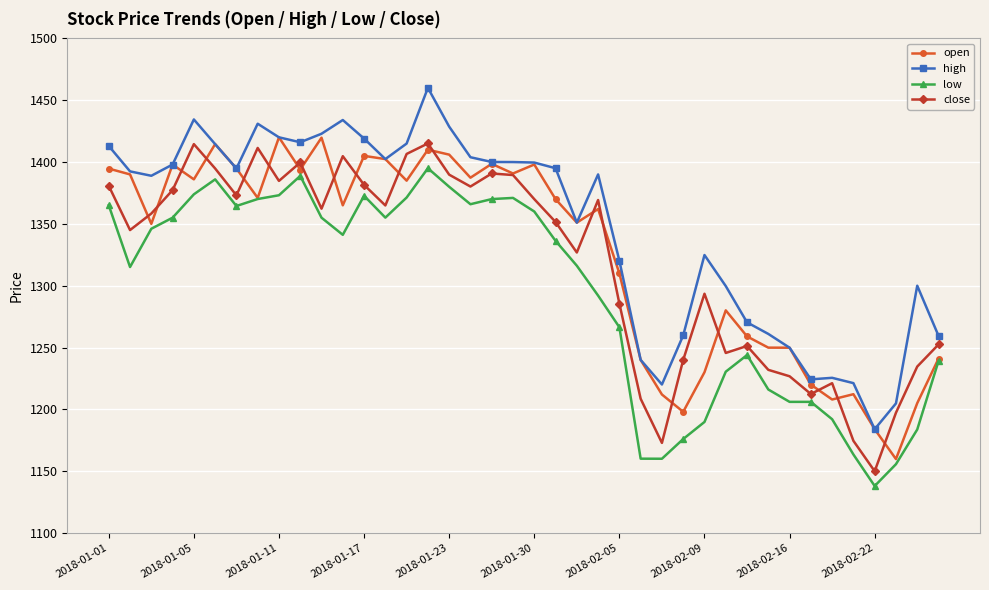

Which series has the largest total across all categories?

high